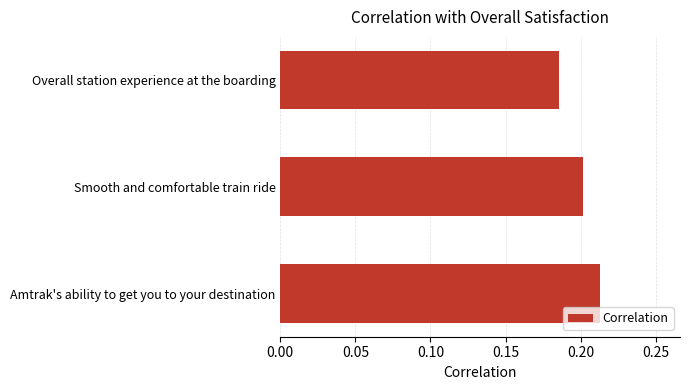

List the labels in order of value, smallest first.

Overall station experience at the boarding, Smooth and comfortable train ride, Amtrak's ability to get you to your destination